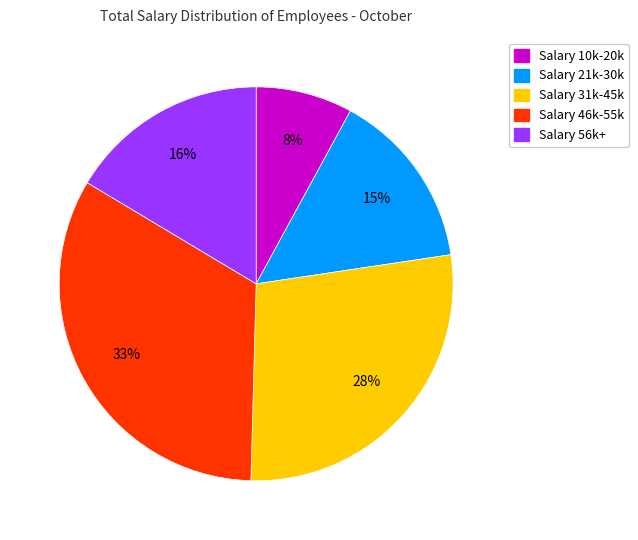

Is there any slice that represents more than half of the pie?

No